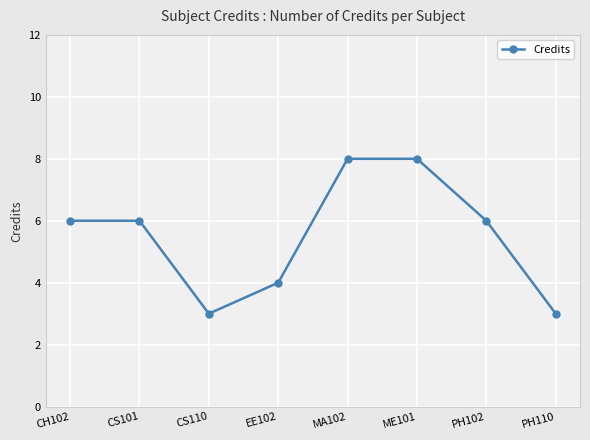

True or false: the data shows 5 at EE102.

False